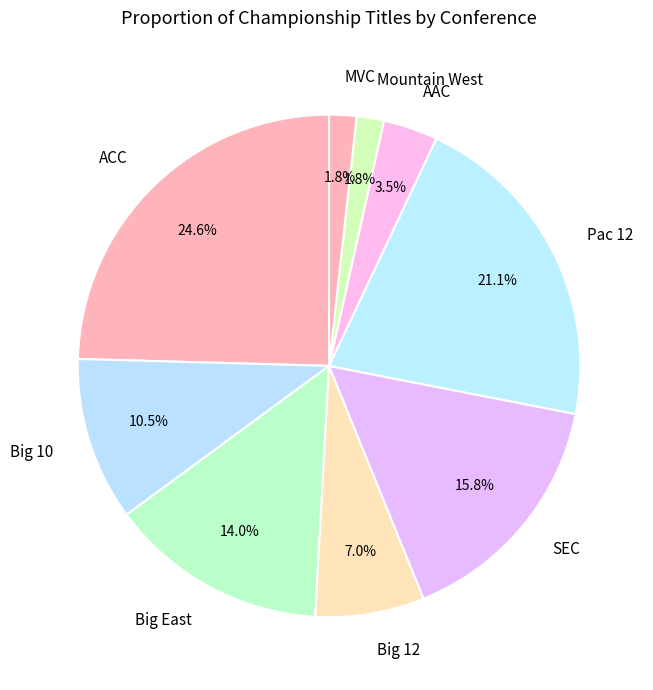

What percentage is the MVC slice, to the nearest percent?

2%